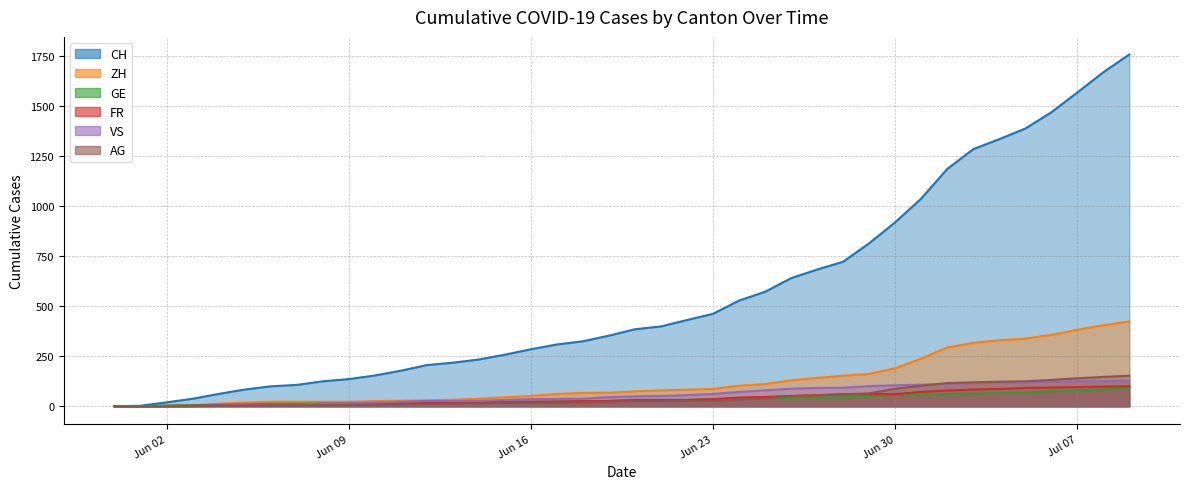

What is the value of the FR point at the 9th from the left?

13